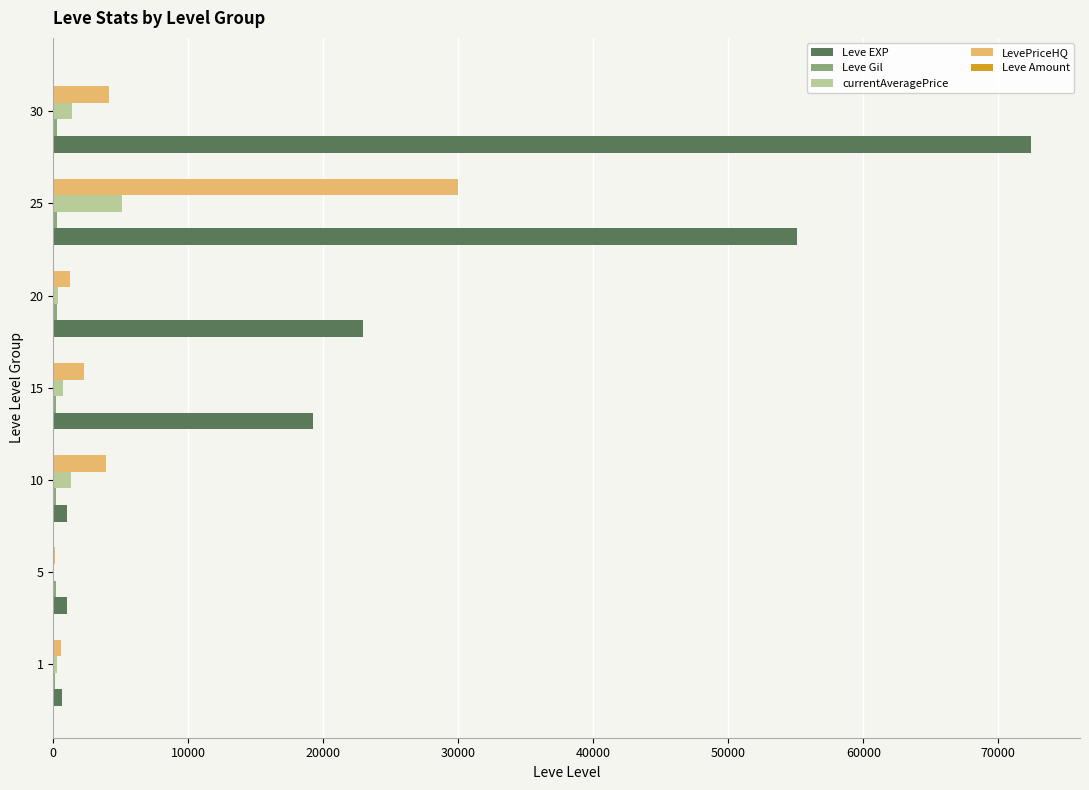

Which series changed the most between 20 and 30?

Leve EXP